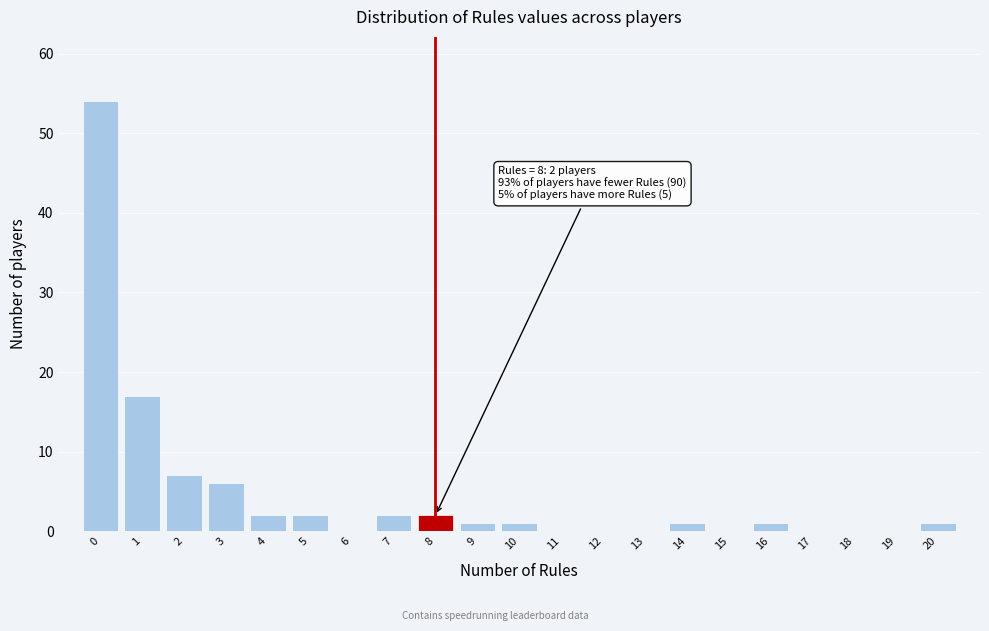

Over which range of the x-axis is the bar tallest?

-0.5 to 0.5